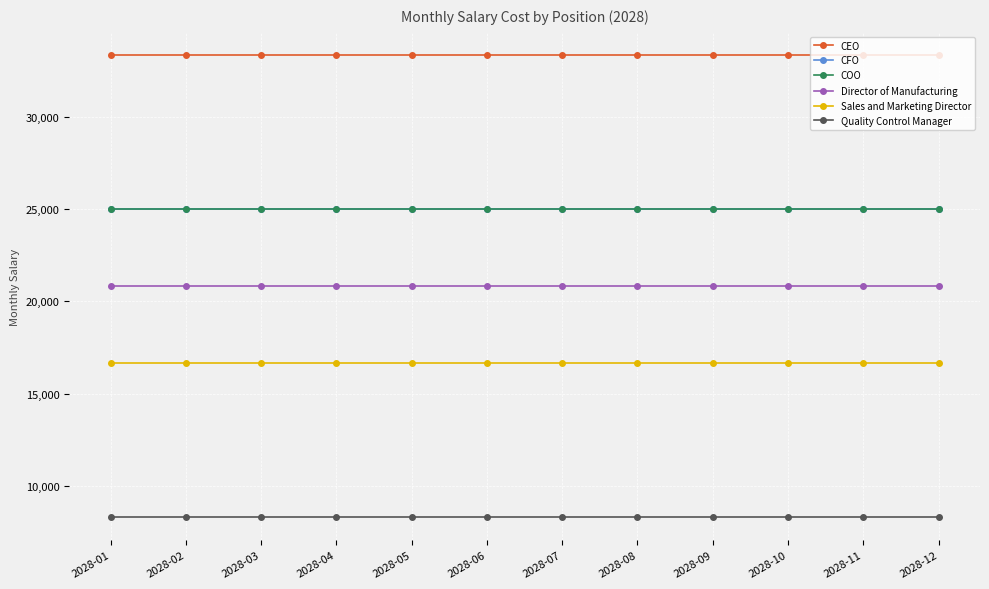

True or false: CEO and COO cross at least once.

False